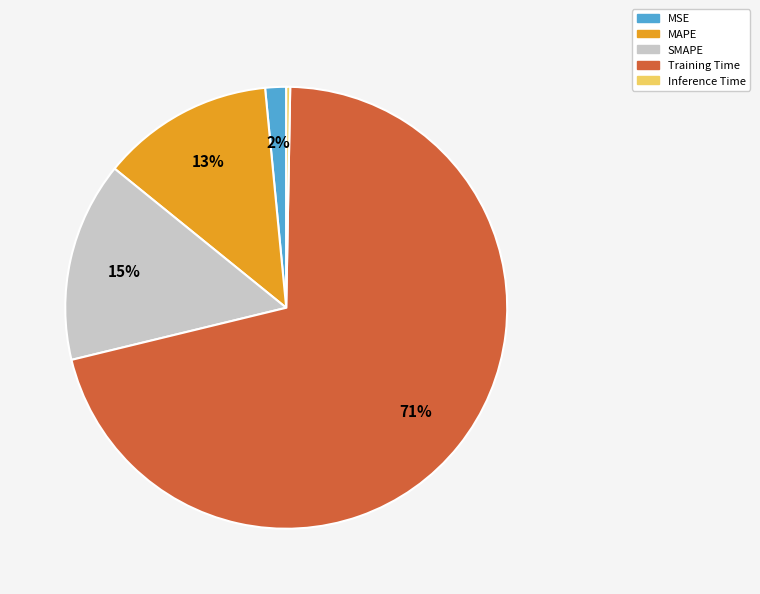

Count the number of slices in the pie.

5